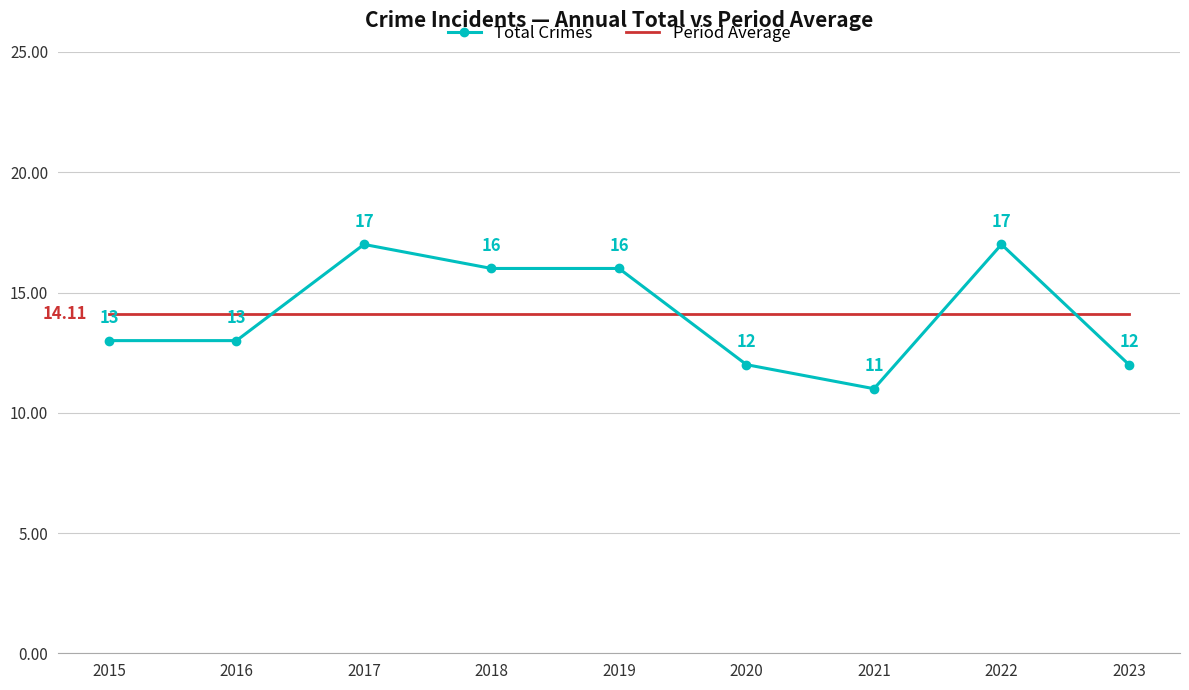

How many intersections are there between Period Average and Total Crimes?

4